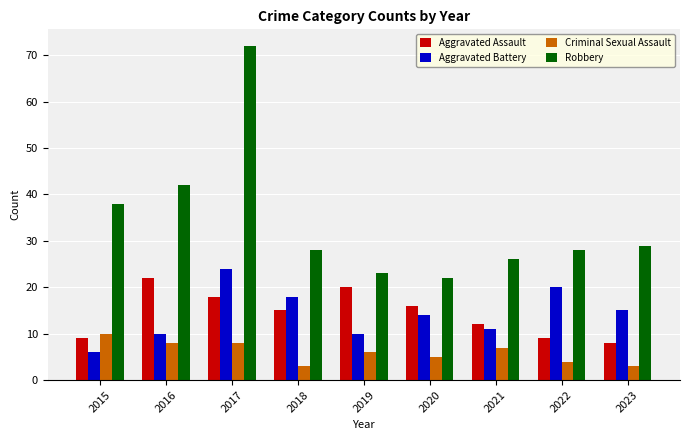

What is the value of the Aggravated Assault bar at the 6th from the left?

16